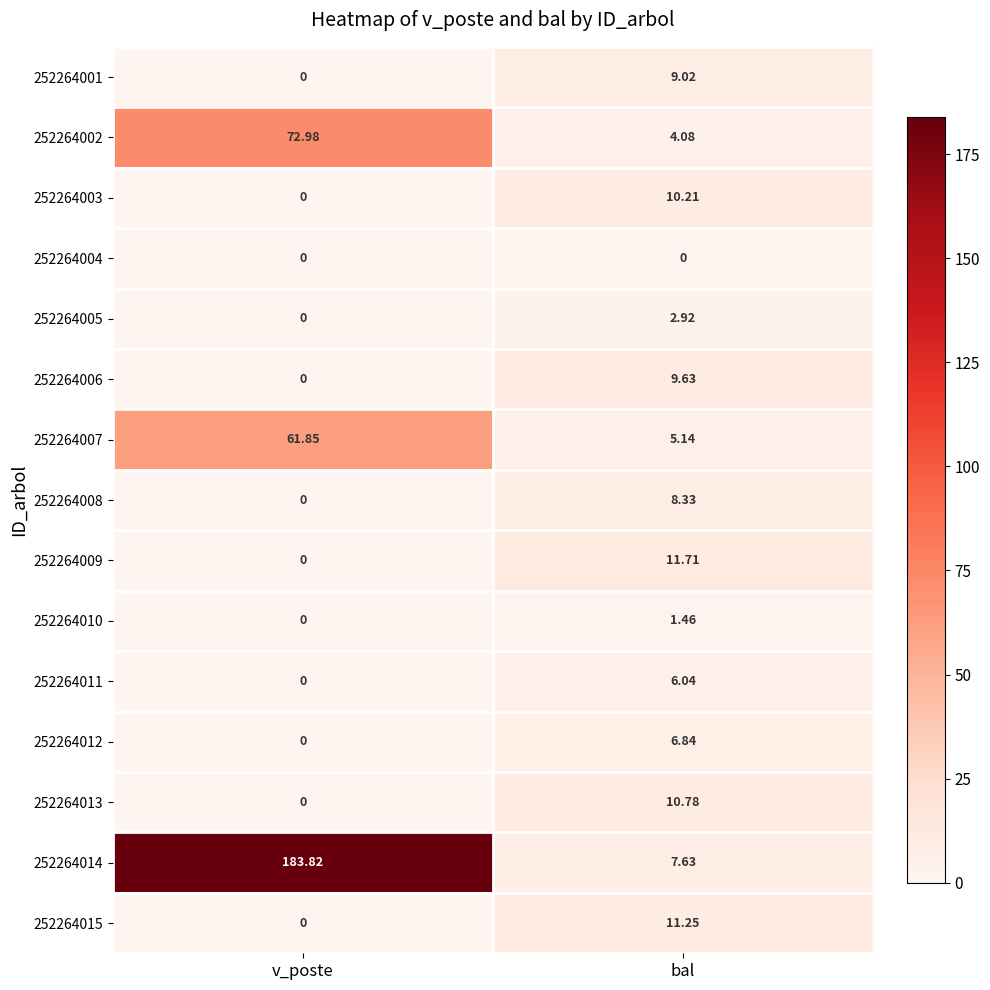

Rank the categories by 252264011 value from highest to lowest.

bal, v_poste